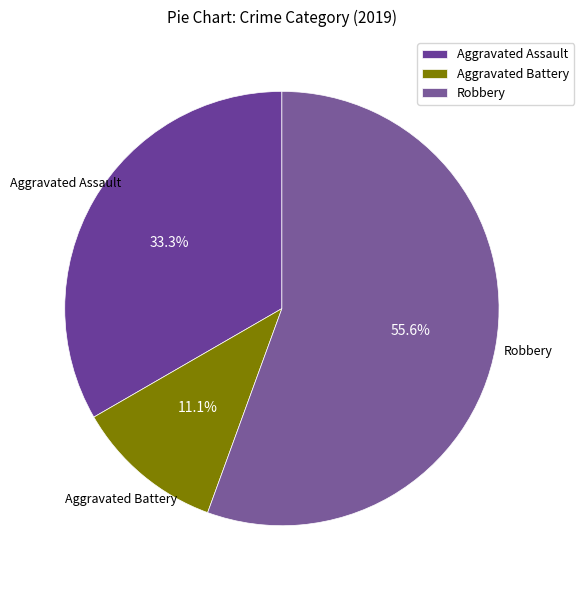

What portion of the pie excludes Aggravated Assault?

66.7%